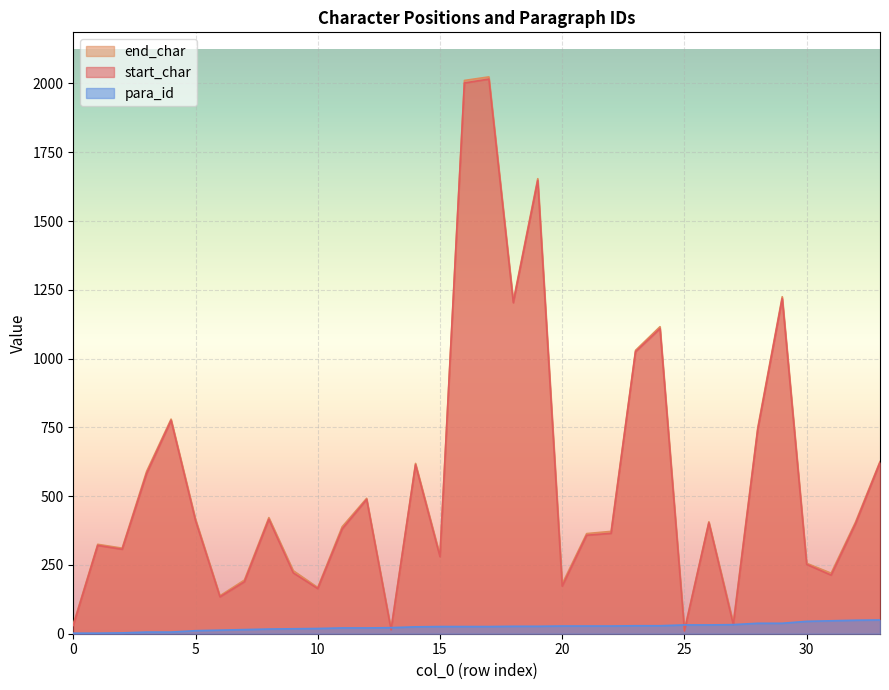

Which series ends up on top after the final intersection of para_id and start_char?

start_char